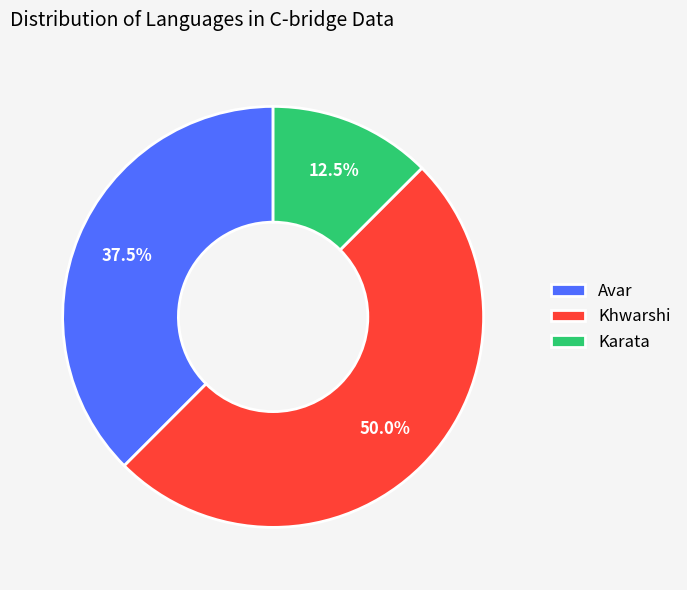

Is Karata the majority of the pie?

No